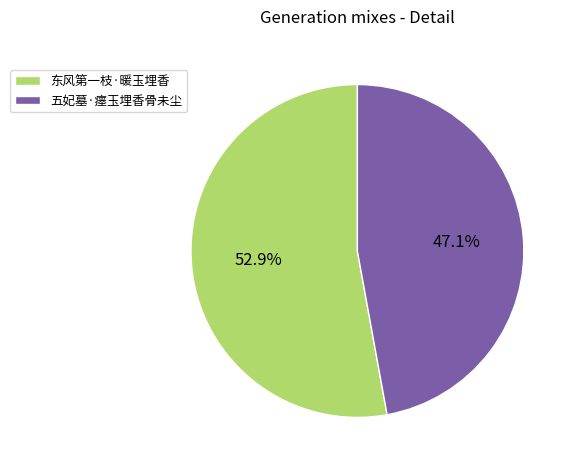

True or false: 东风第一枝·暖玉埋香 accounts for 67% of the total.

False